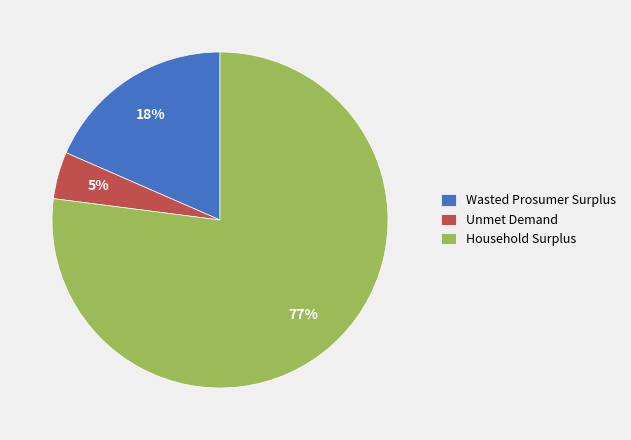

Is the sum of Unmet Demand and Wasted Prosumer Surplus greater than half?

No